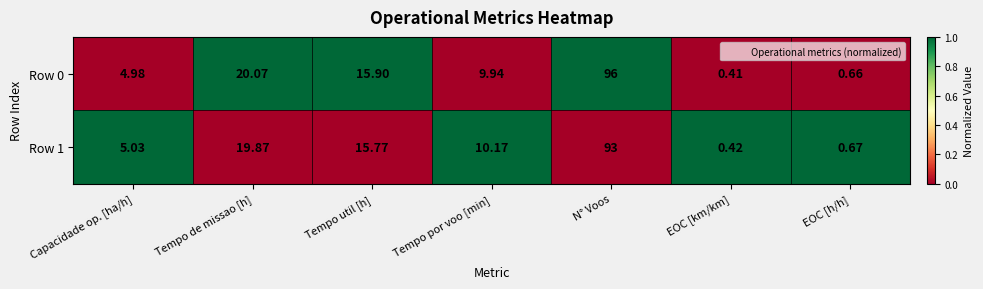

Which label corresponds to the largest value in the chart?

N° Voos